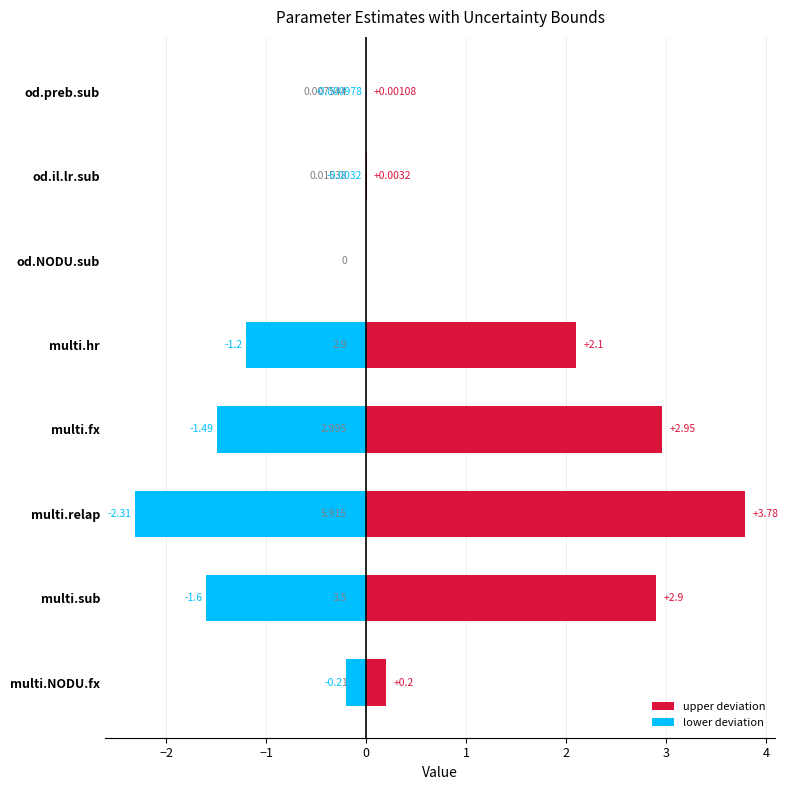

How many series are shown in this chart?

2